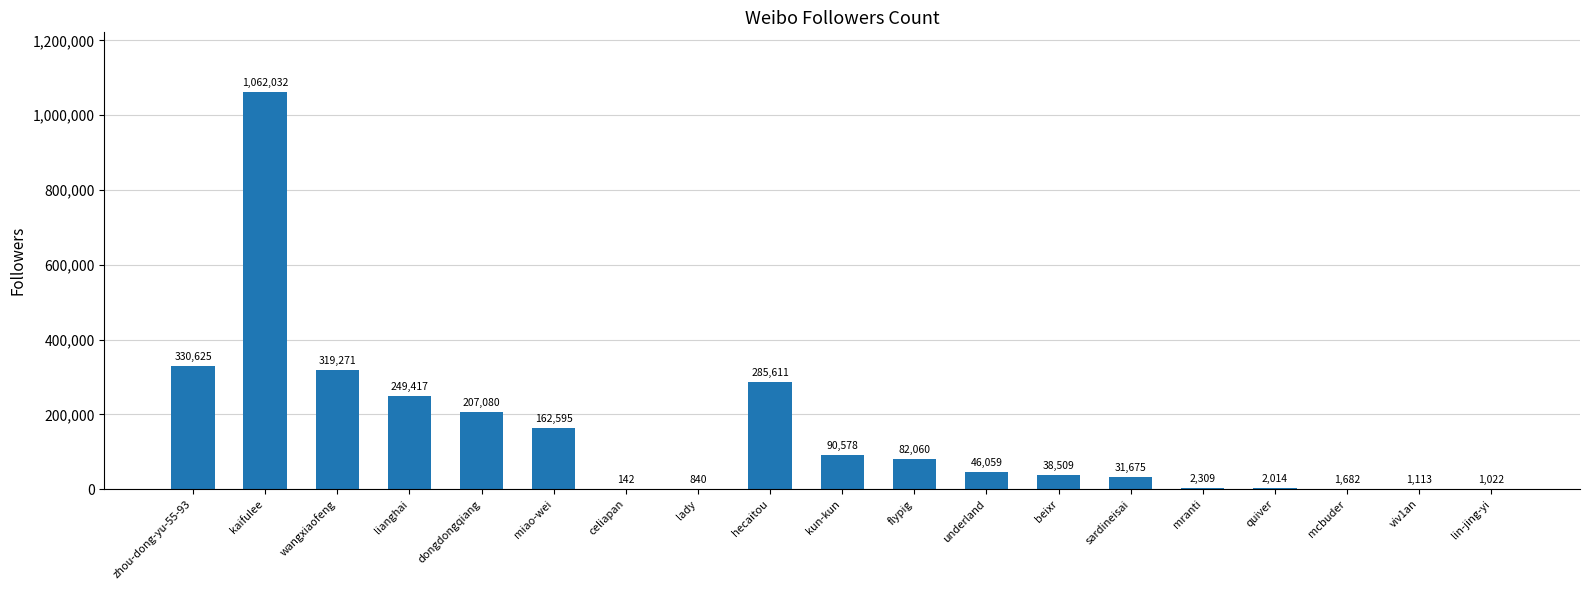

What is the sum of the values at lin-jing-yi and zhou-dong-yu-55-93?

331647